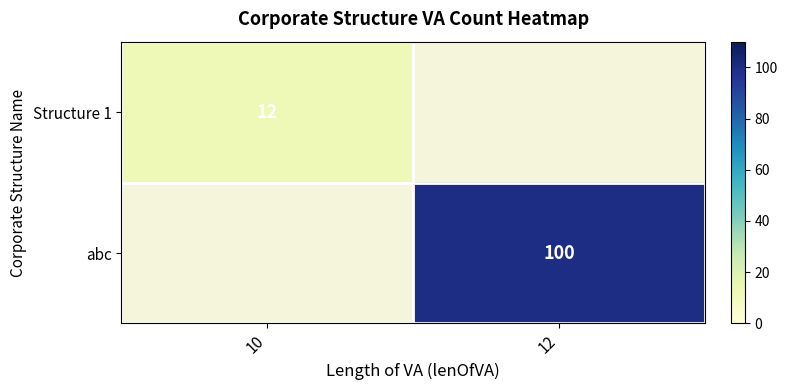

The Structure 1 series shows 18.5 at 10. True or false?

False